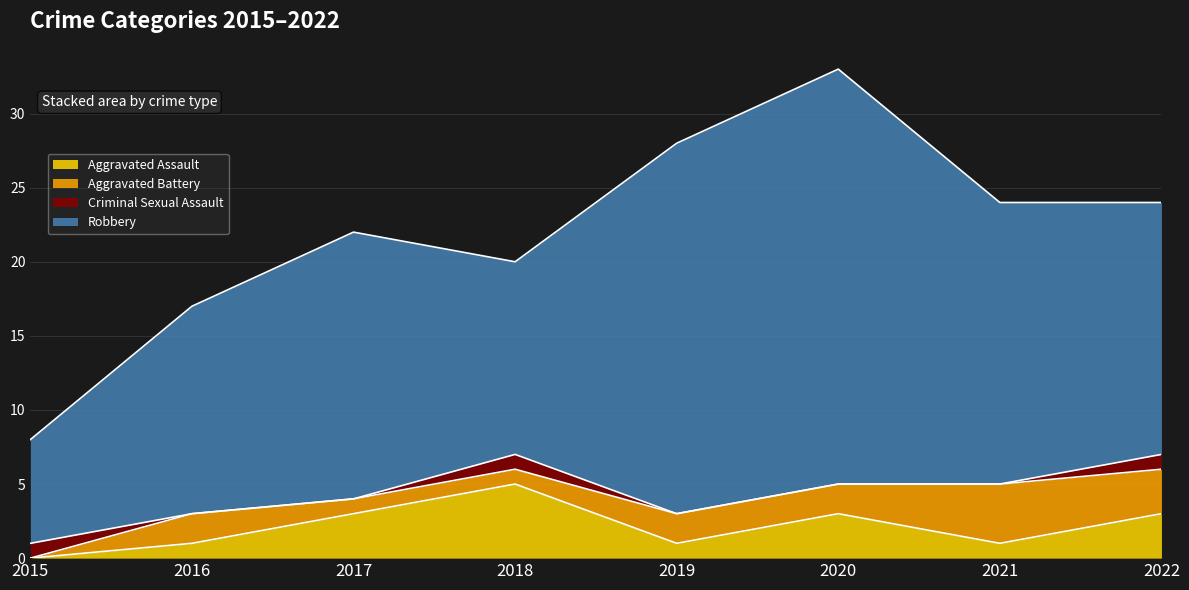

What is the approximate value of Robbery at 2019?

25